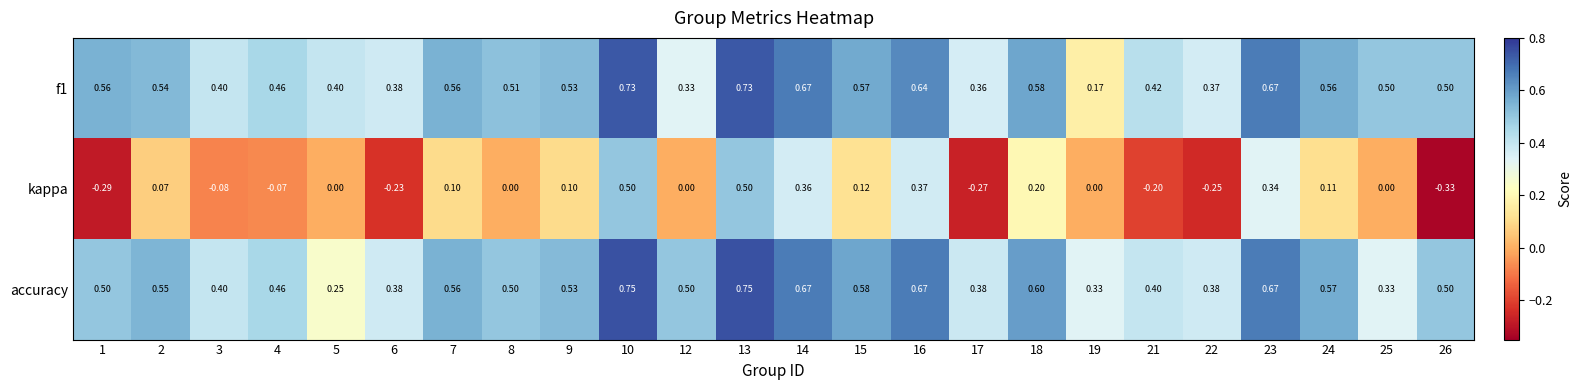

Which series has the largest range (max minus min)?

kappa